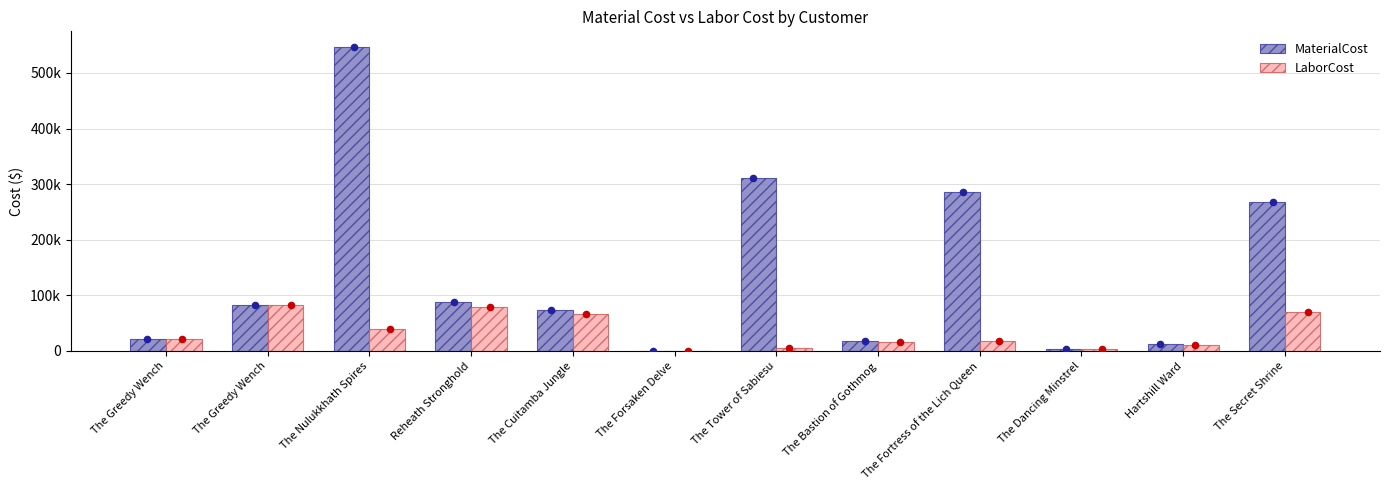

Which series contains the lowest Y value?

LaborCost